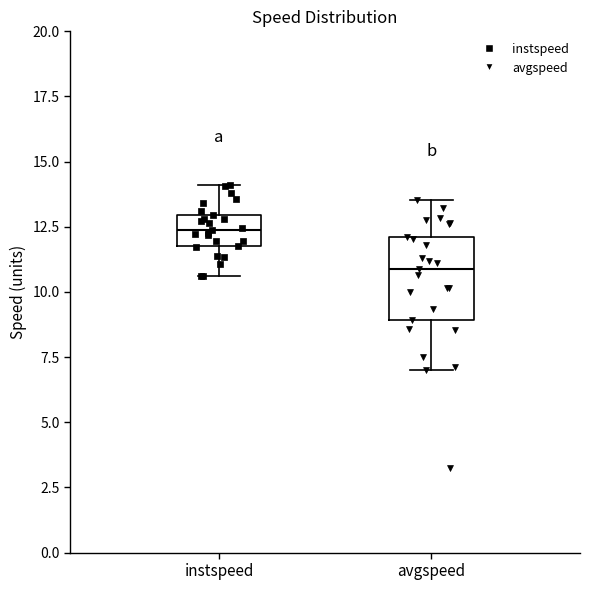

Which box has the highest median line?

instspeed